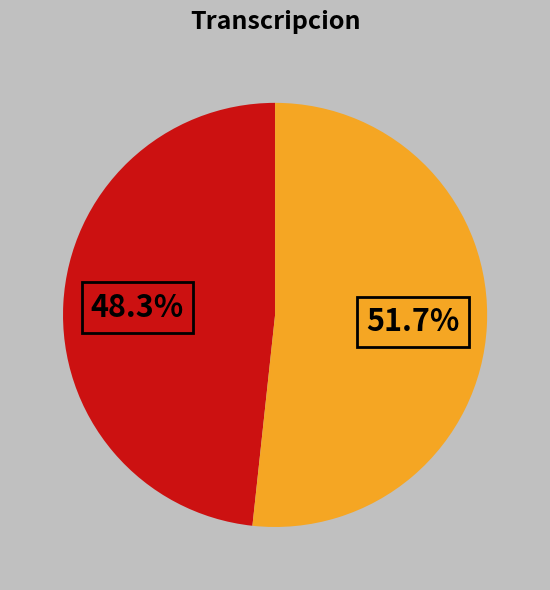

Does any single category account for the majority?

Yes